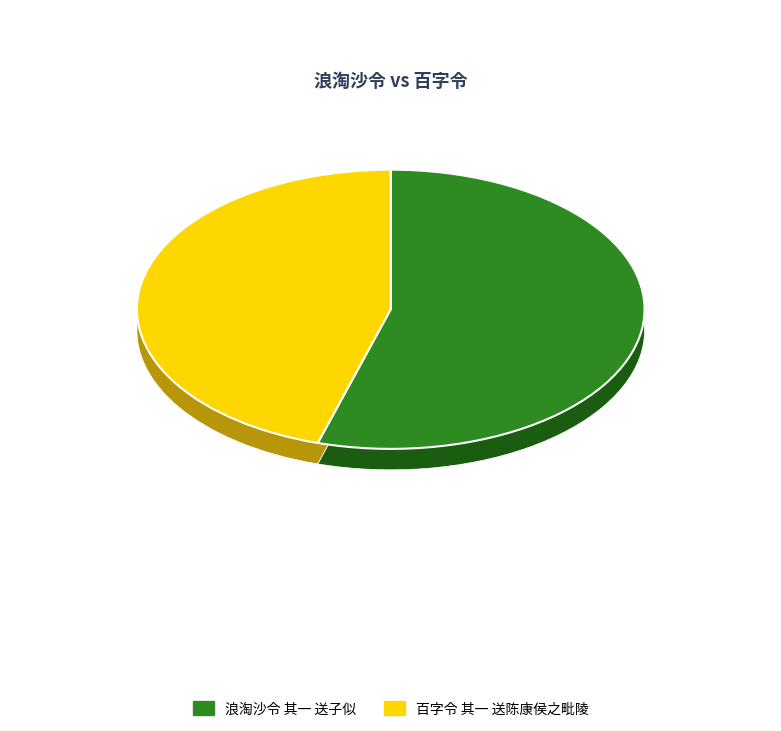

Is there a majority slice in this chart?

Yes